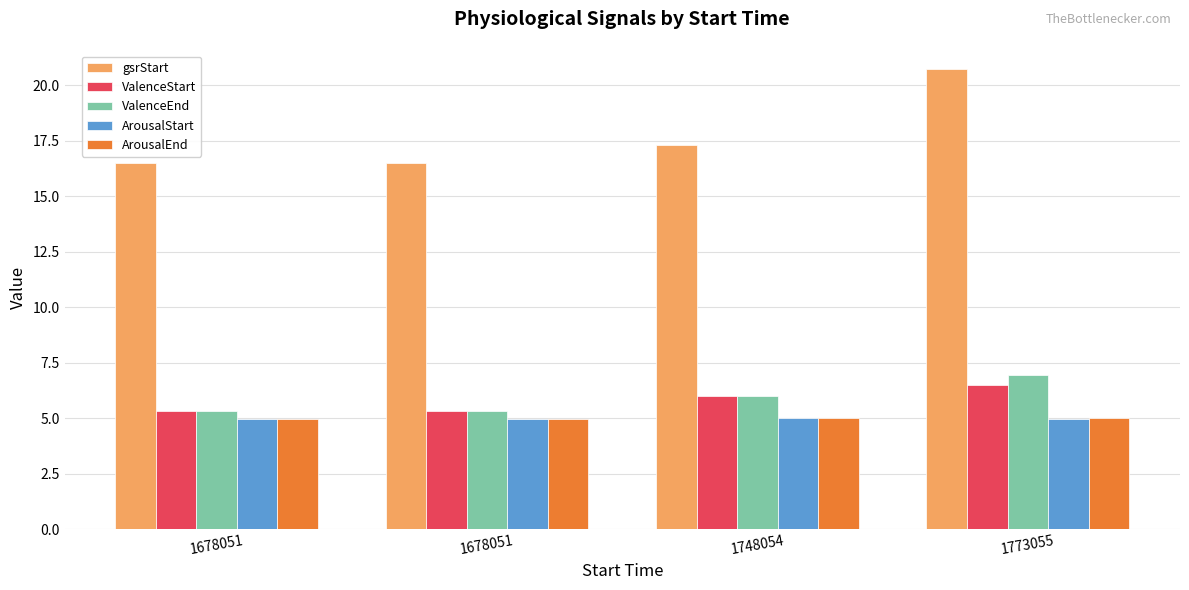

Reading left to right, what are all the values shown in this chart?

gsrStart: 16.5	16.5	17.3	20.7
ValenceStart: 5.3	5.3	6.0	6.5
ValenceEnd: 5.3	5.3	6.0	6.9
ArousalStart: 5.0	5.0	5.0	5.0
ArousalEnd: 5.0	5.0	5.0	5.0